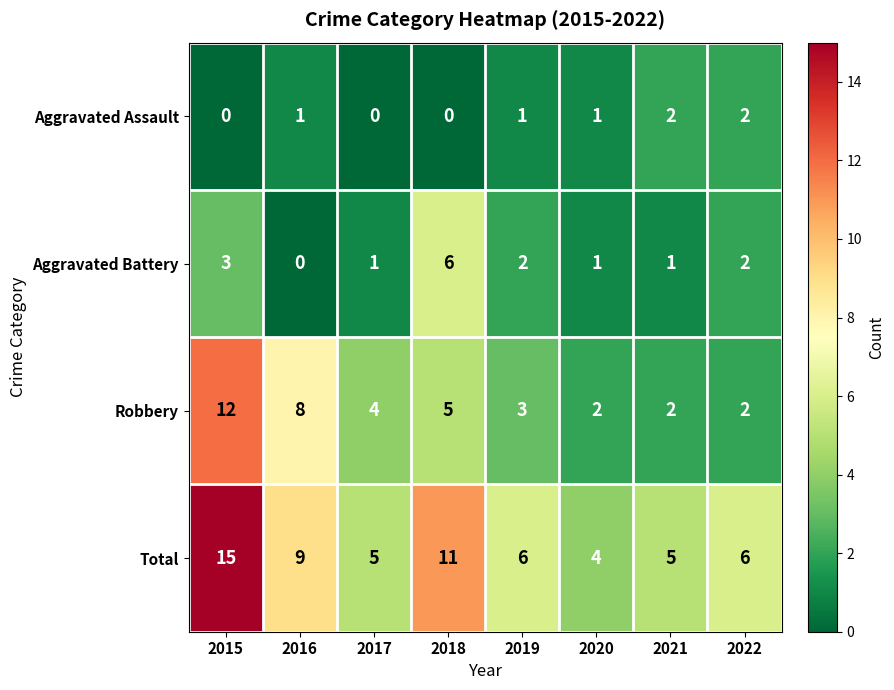

Which label corresponds to the largest value in the chart?

2015